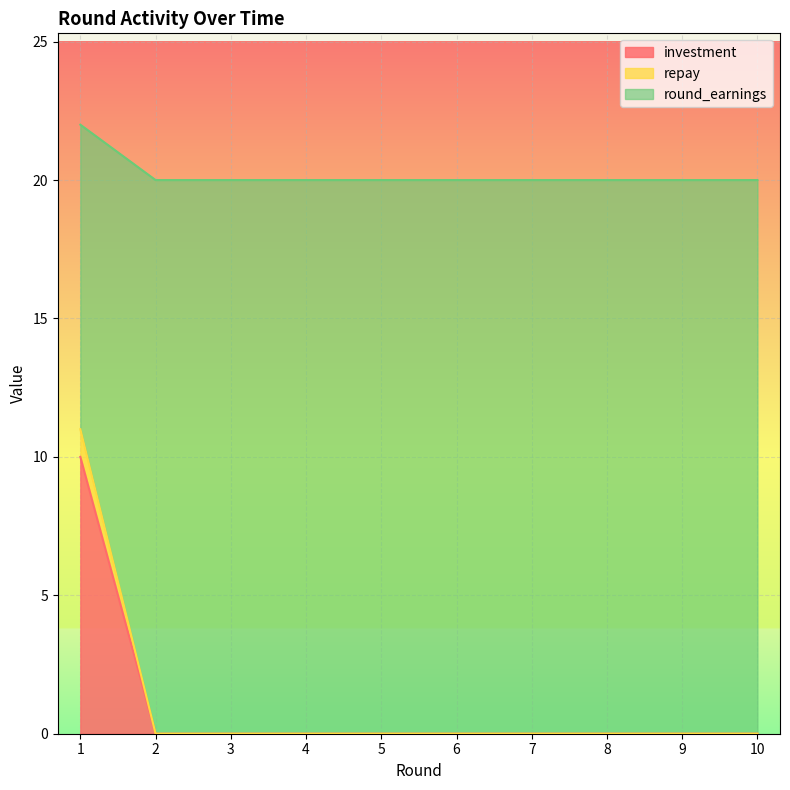

How many values in repay are above zero?

1